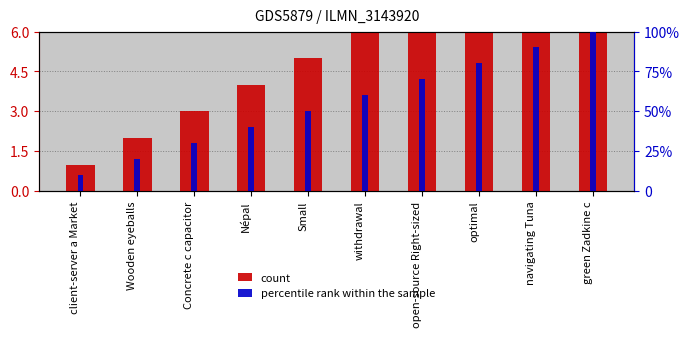

Rank the series by their maximum value, from highest to lowest.

percentile rank within the sample, count